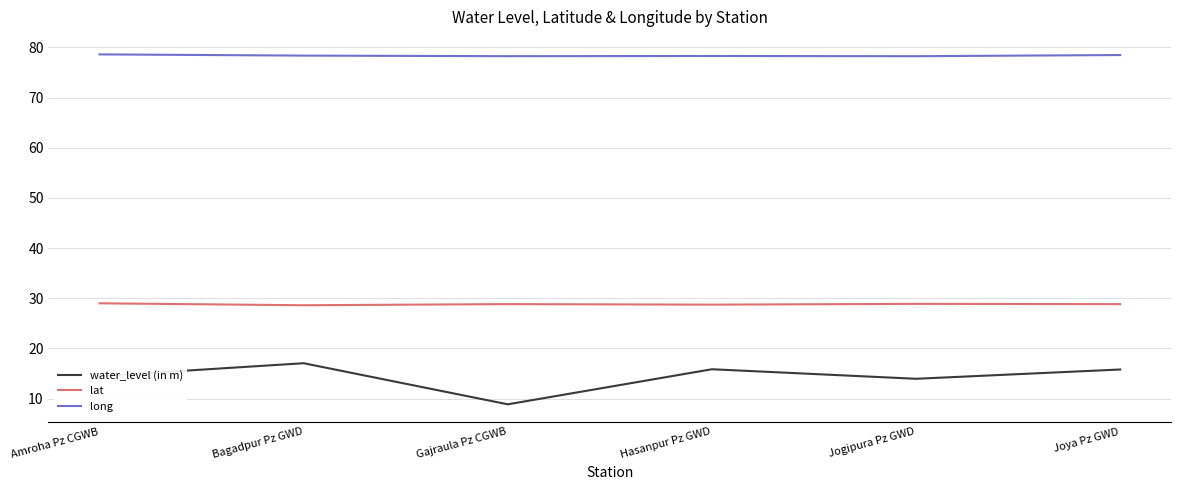

What is the difference between the maximum and minimum values in the lat series?

0.4